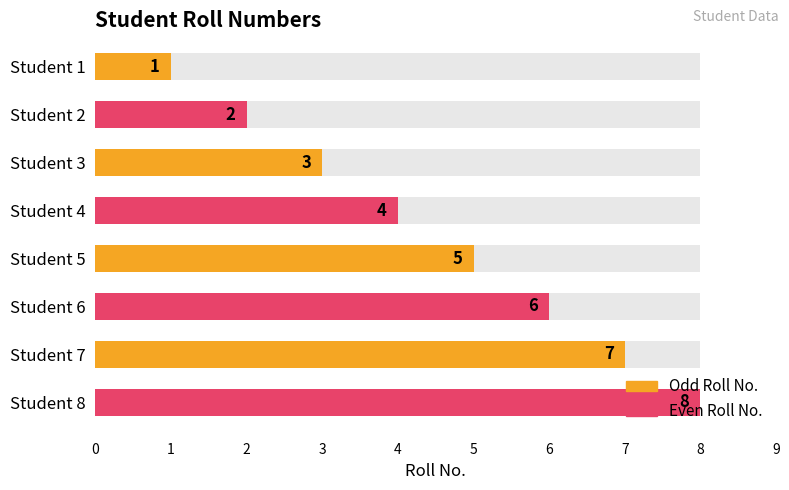

What is the difference between the second highest and minimum values?

6